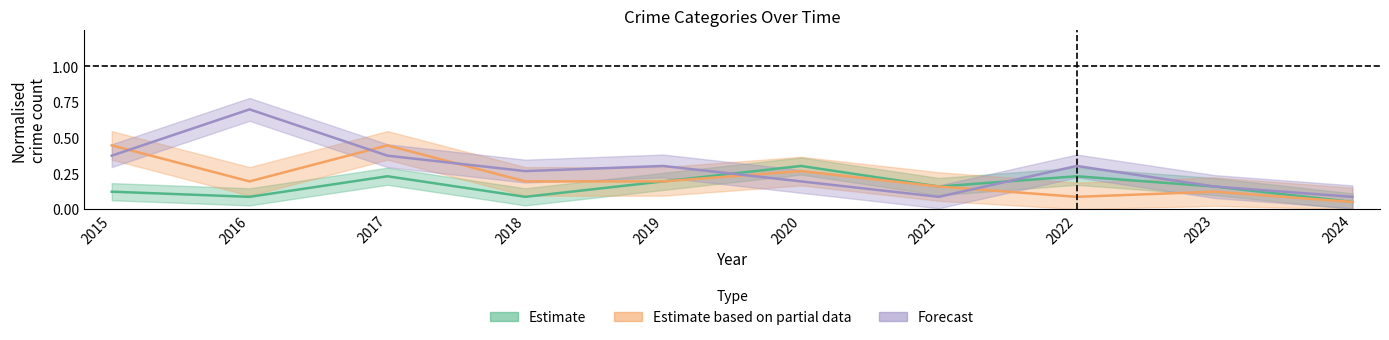

True or false: Robbery and Aggravated Assault + Battery cross at least once.

False